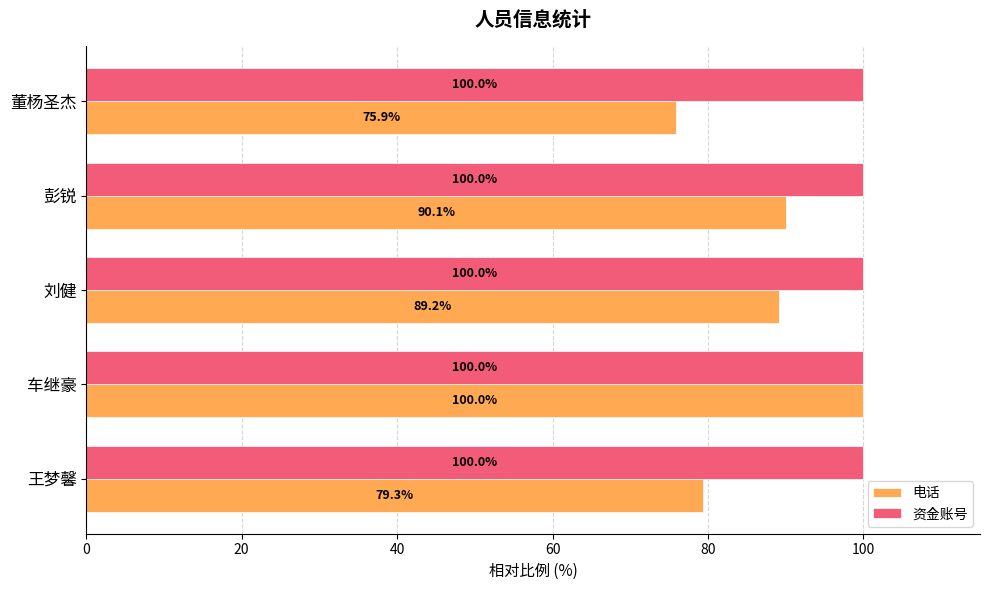

What is the difference between the maximum and minimum values in the 电话 series?

24.1